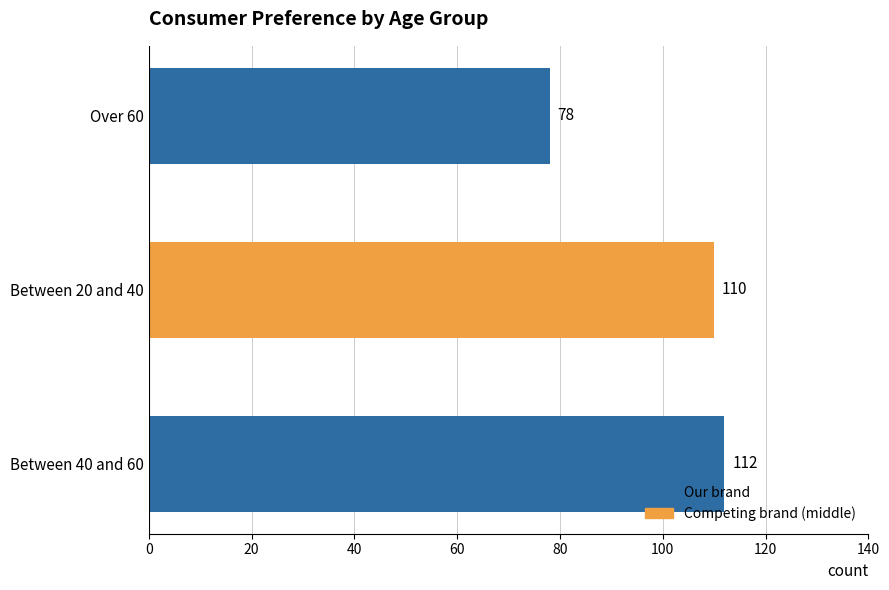

Where is the data nearest to the value 95?

Between 20 and 40